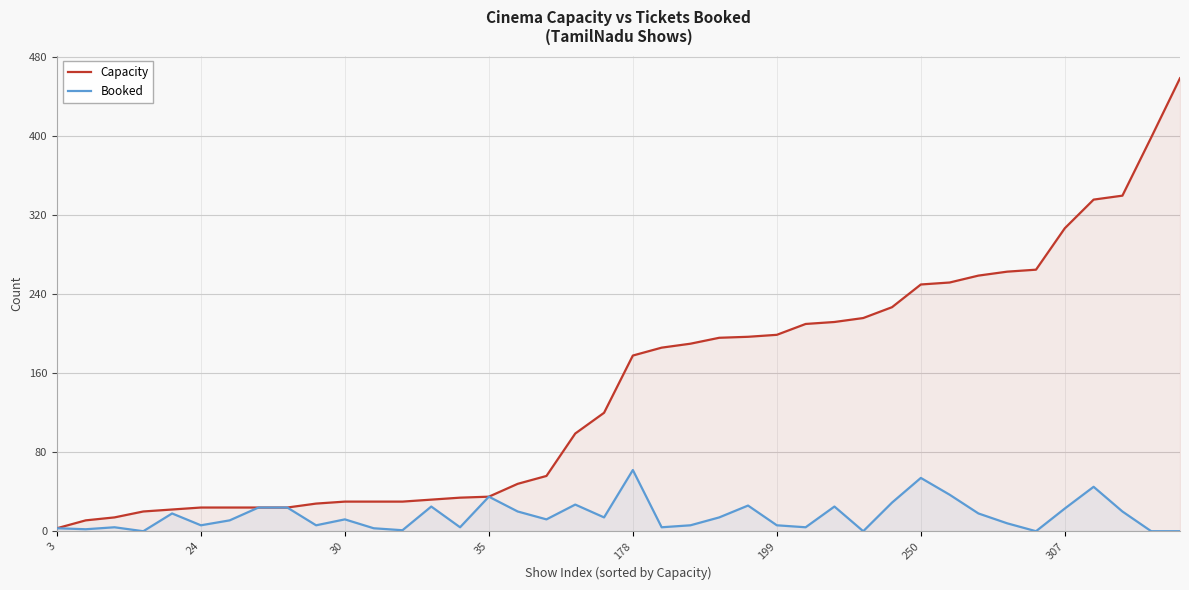

What is the difference between the maximum and second lowest values in the Booked series?

62